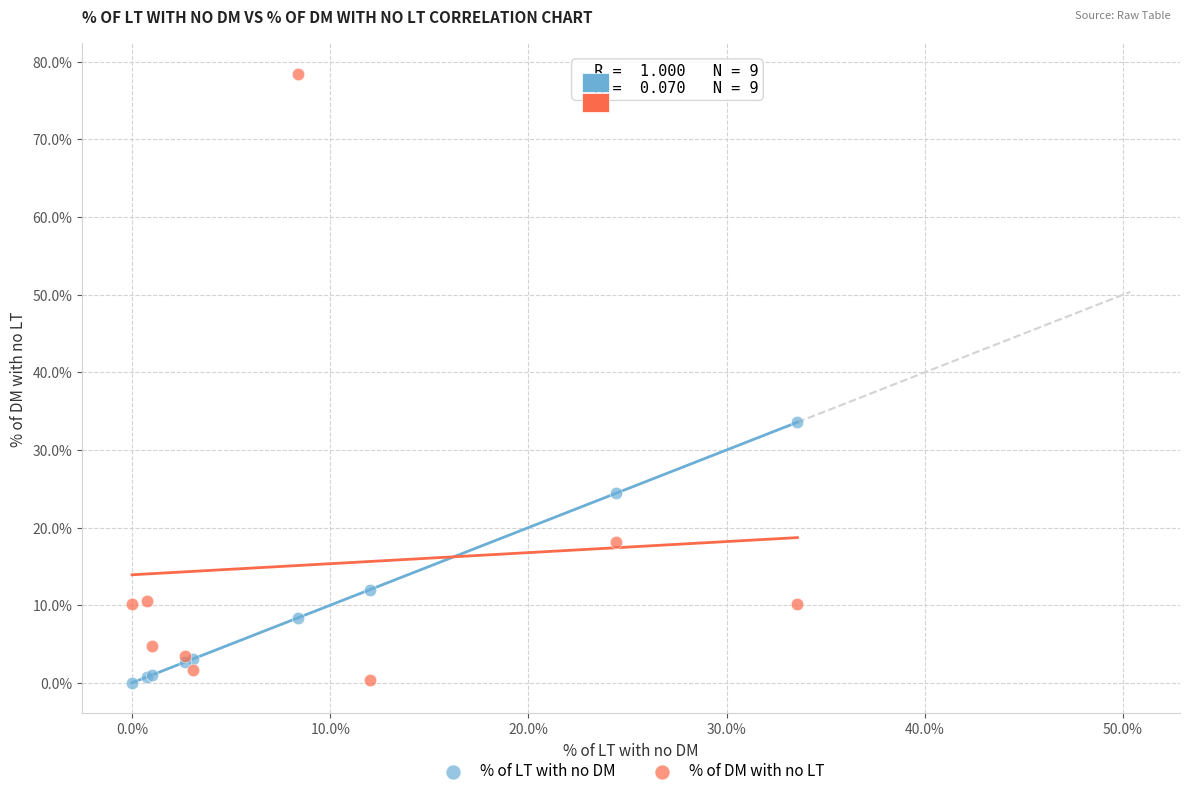

Which series has the widest spread of Y values?

% of DM with no LT